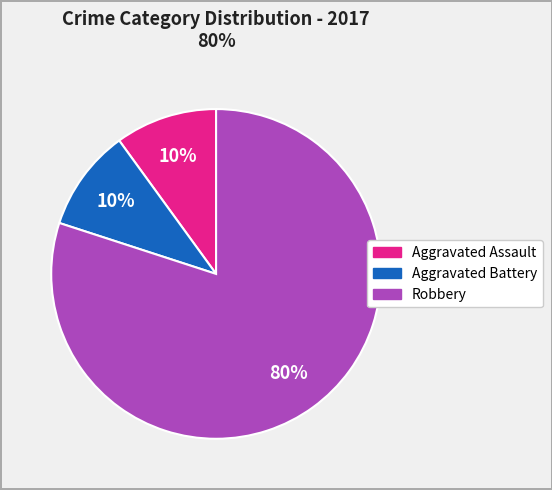

To the nearest percent, what is the average slice percentage?

33%